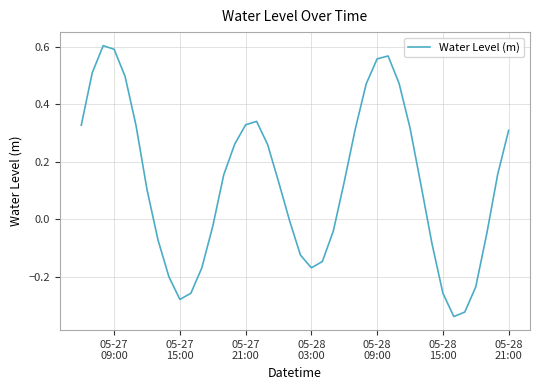

How many series are shown in this chart?

1